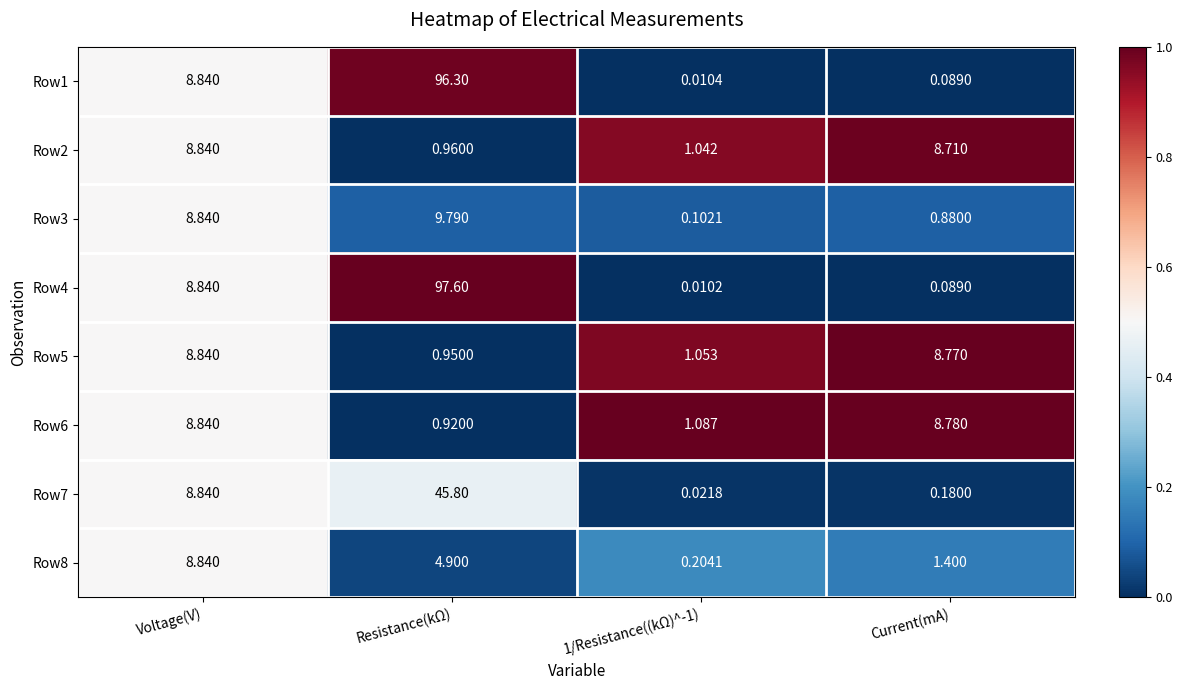

At how many categories does at least one series exceed 0?

4